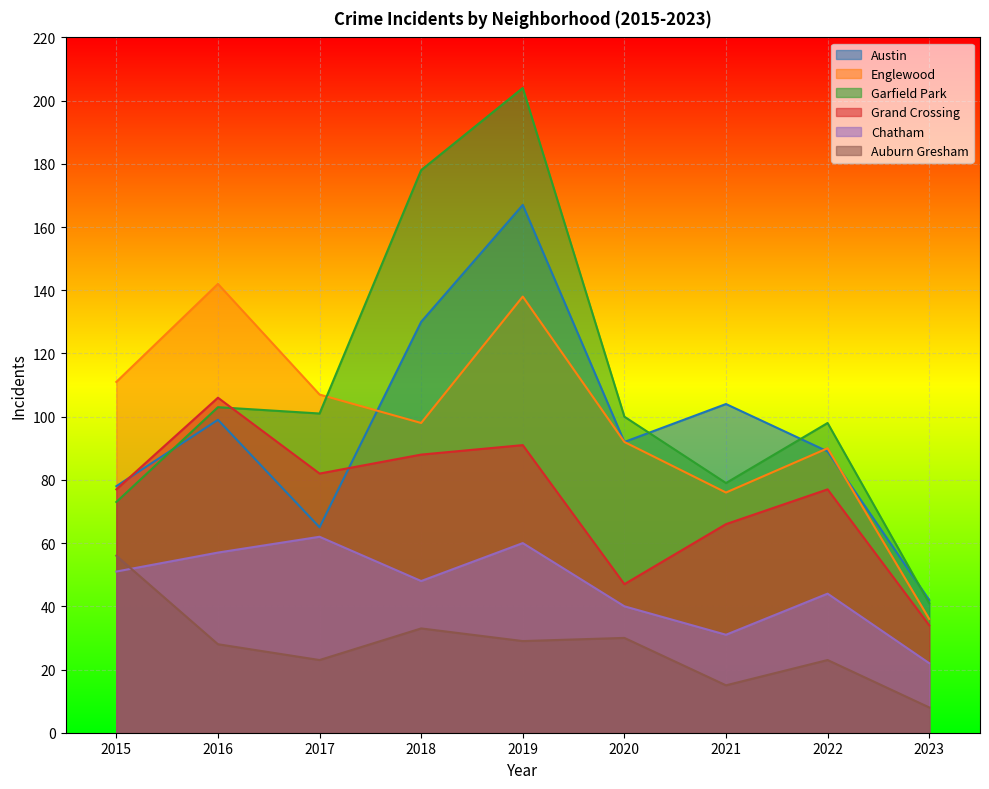

What is the difference between the maximum and minimum values in the Englewood series?

106